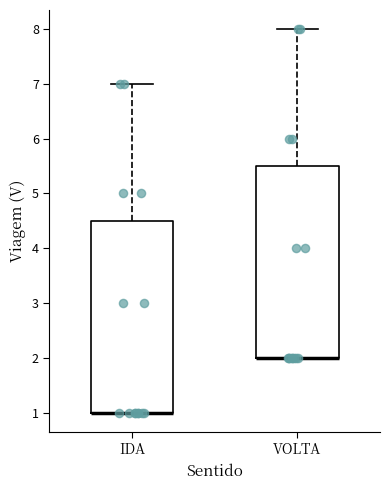

Reading left to right, transcribe this box plot: for each box, give where its median line is, the range the box spans, and where its two whiskers end, as read against the y-axis. The values are not printed on the chart, so give them approximately, as read against the axis.

IDA: median 1.0 (drawn on the box's lower edge), box 1.0 to 4.5, whiskers 1.0 to 7.0
VOLTA: median 2.0 (drawn on the box's lower edge), box 2.0 to 5.5, whiskers 2.0 to 8.0